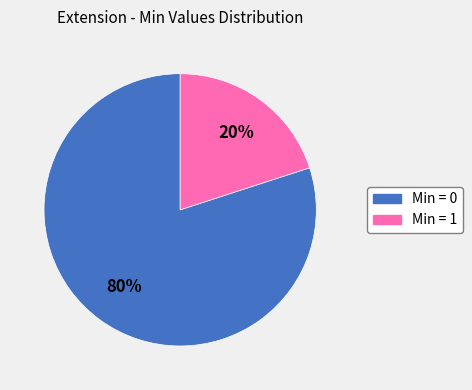

How many segments does this pie chart have?

2